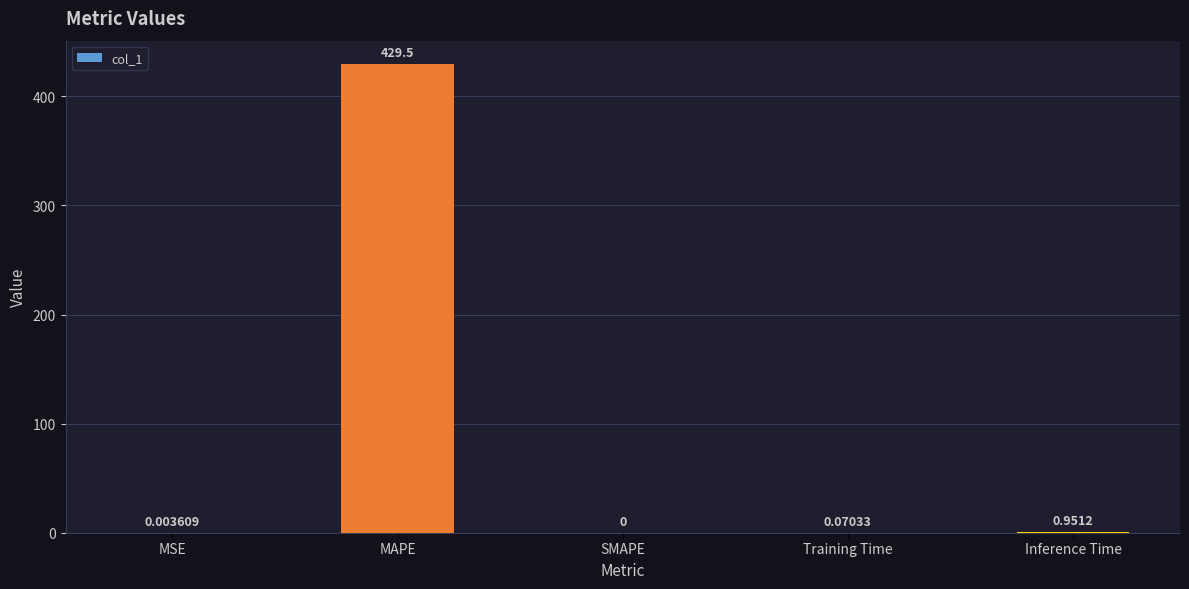

Which has a higher value, SMAPE or MSE?

MSE